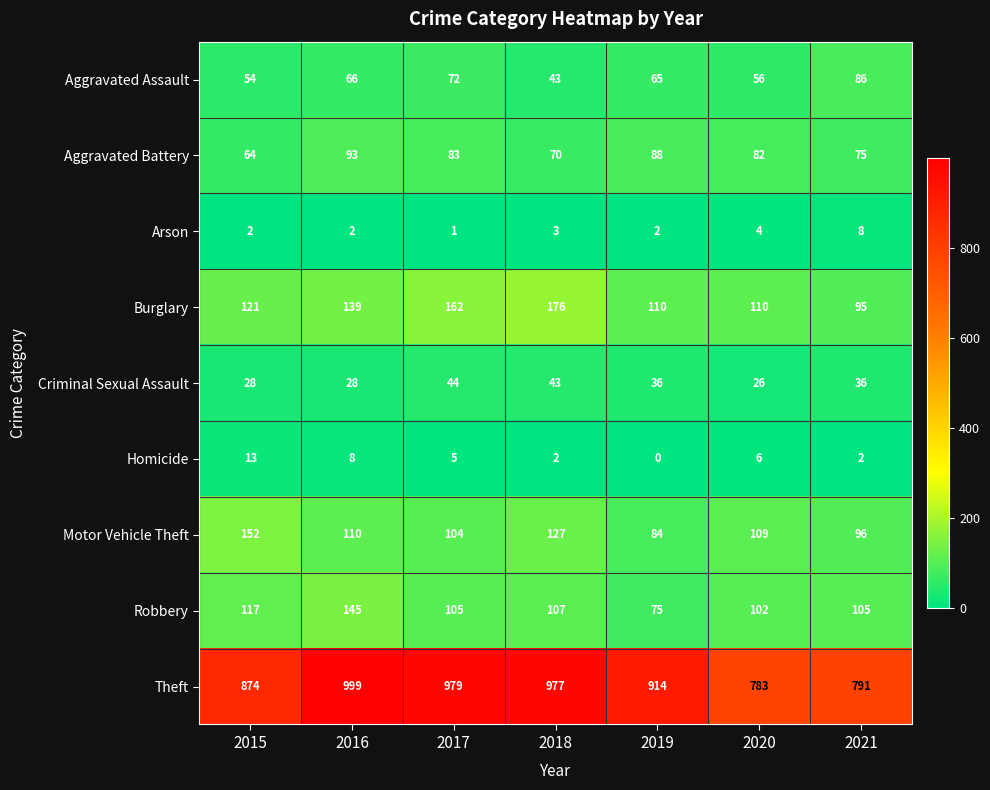

Is it true that Aggravated Assault equals 96 at 2017?

False